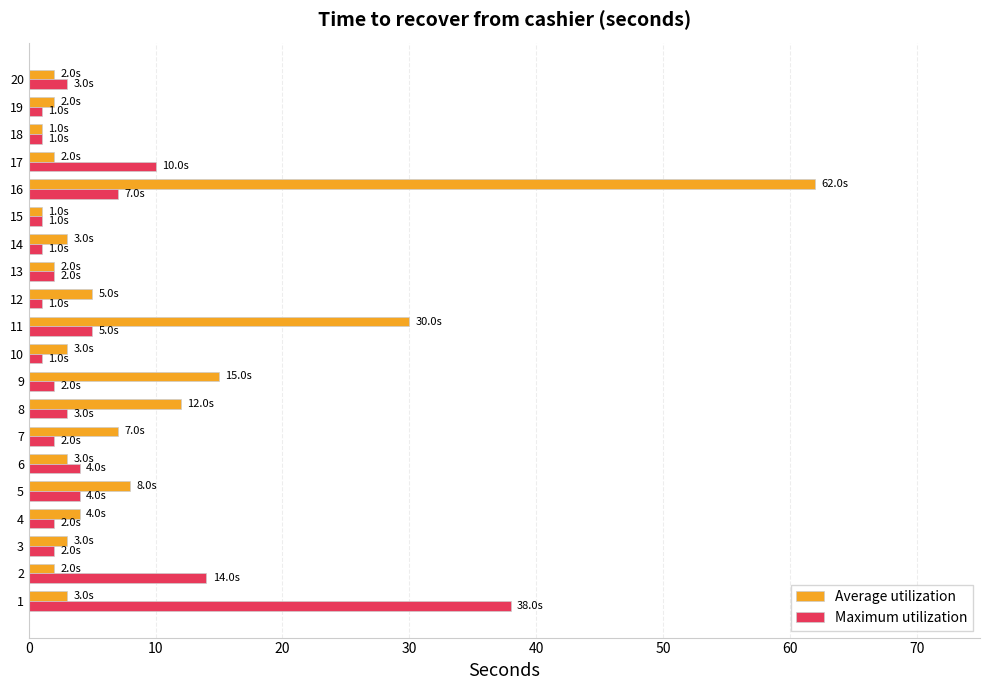

What are all the series names shown in the legend?

Average utilization, Maximum utilization